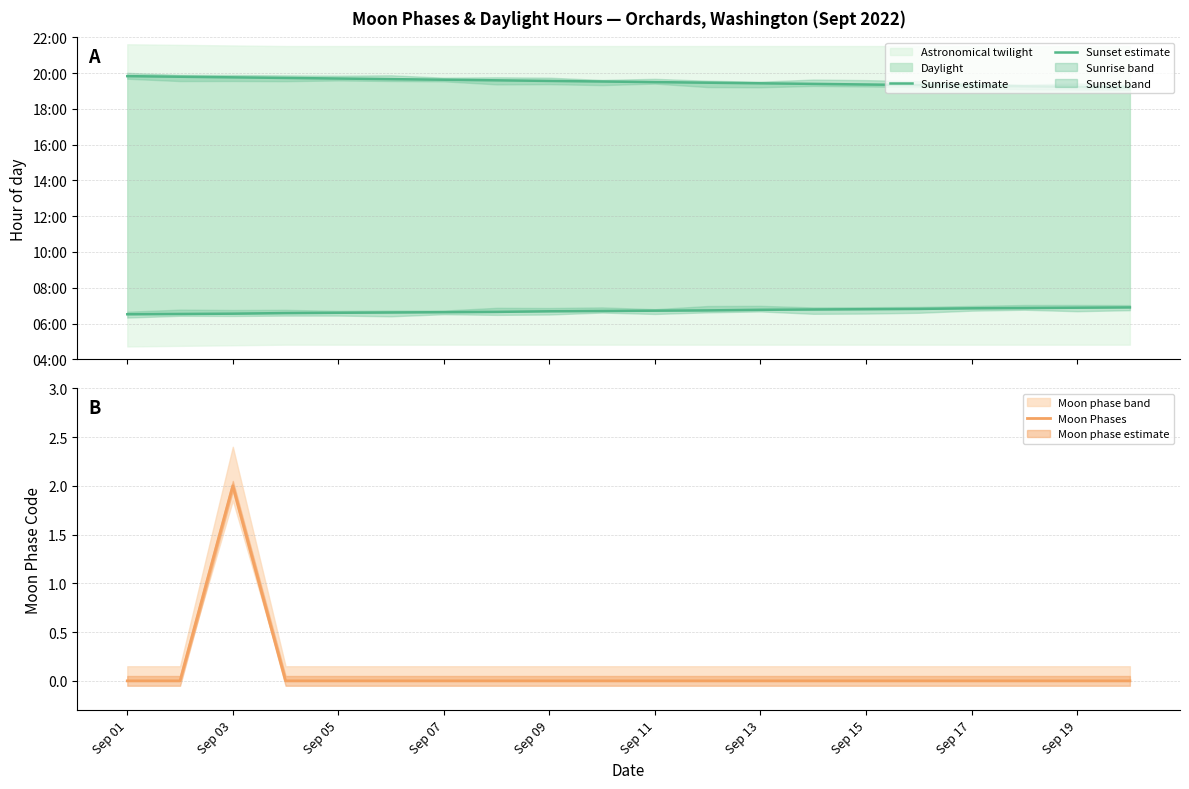

What is the maximum value for Sunset estimate?

19.8